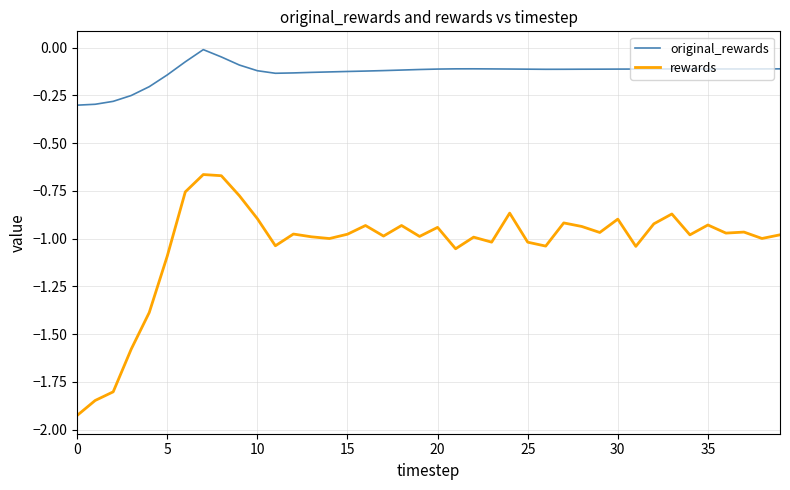

List the series in order of their peak value, highest first.

original_rewards, rewards